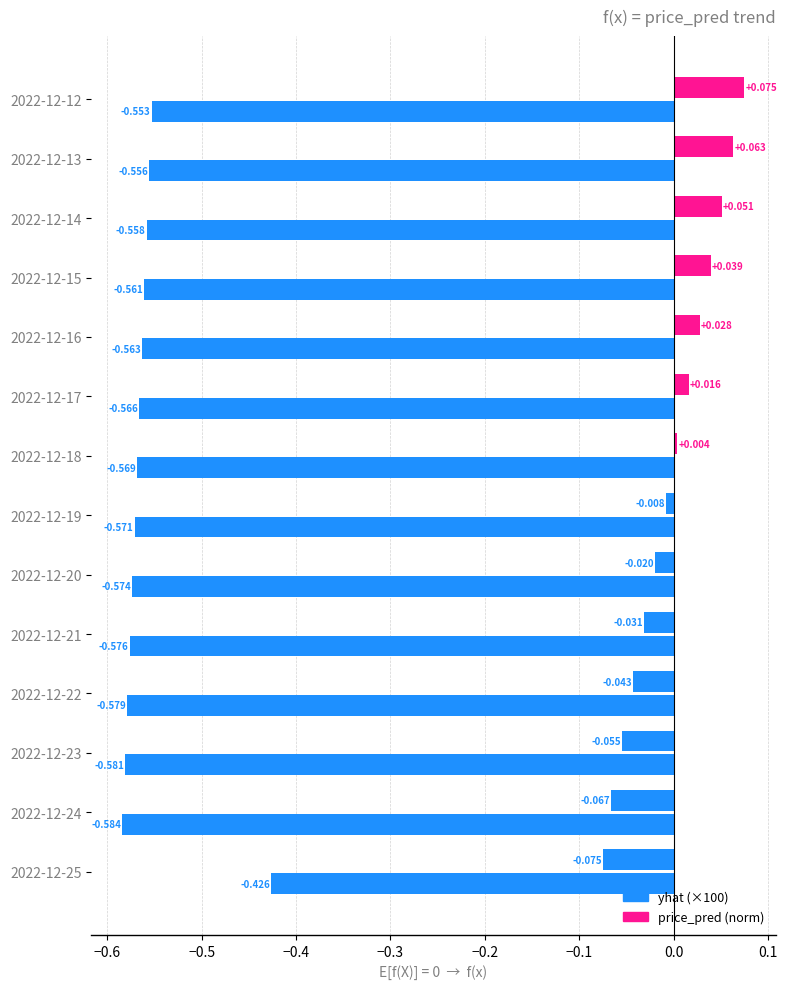

What is the lowest value of the price_pred (norm) series?

-0.1